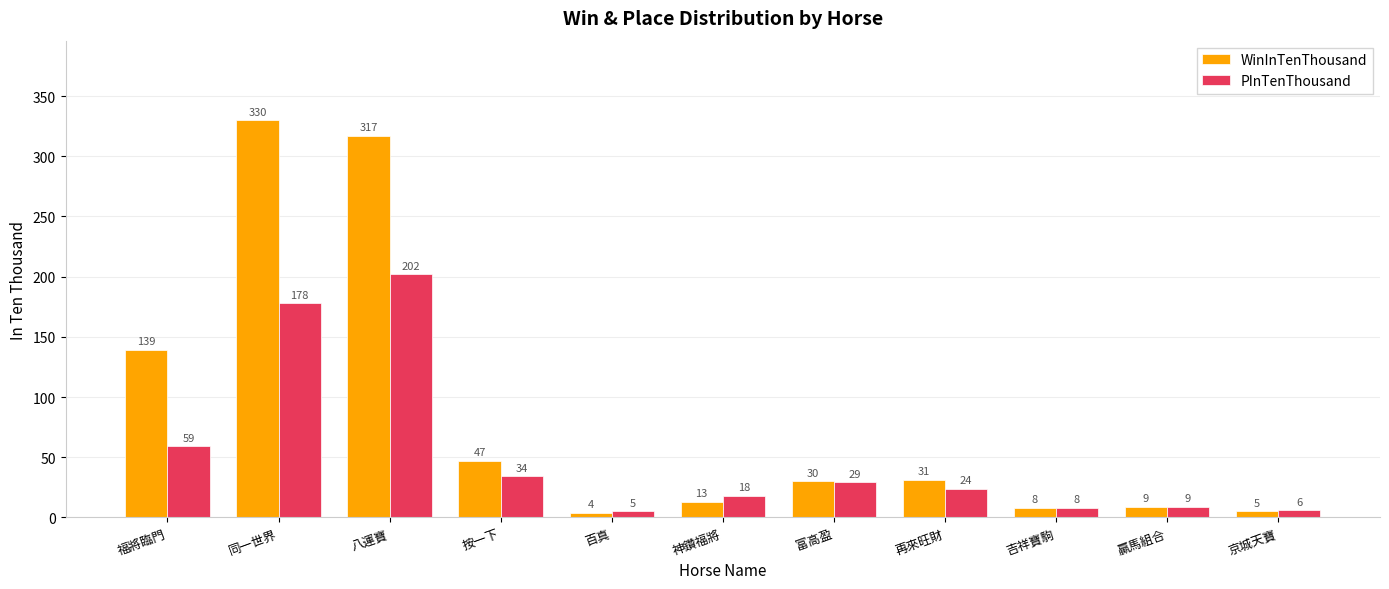

At which label does PInTenThousand reach its minimum?

百真